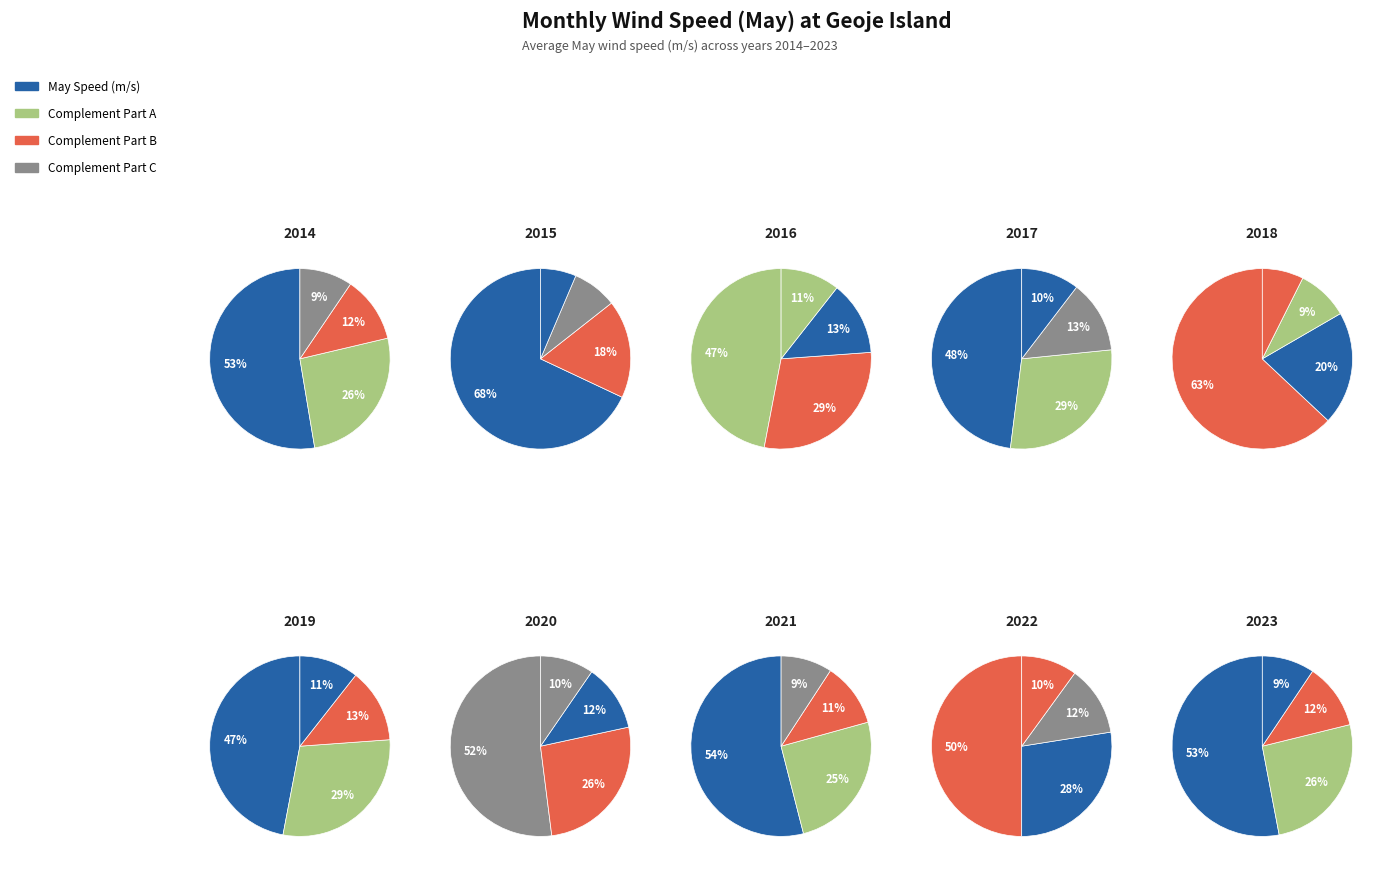

To the nearest percent, what portion does 2019 represent?

9%